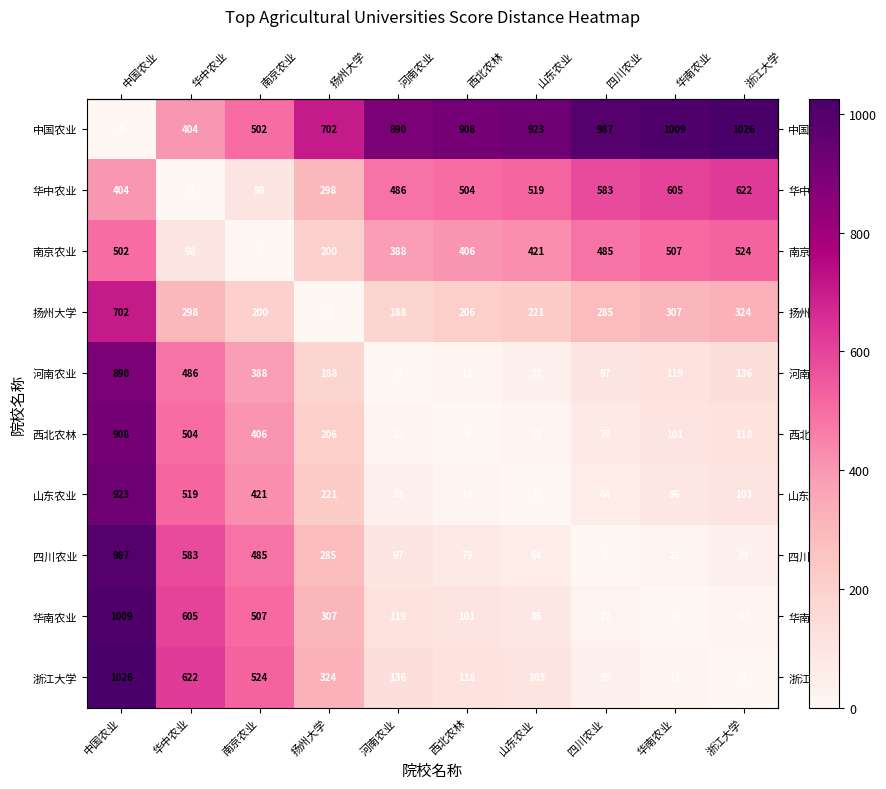

Which category has the lowest value in the 浙江大学 series?

浙江大学